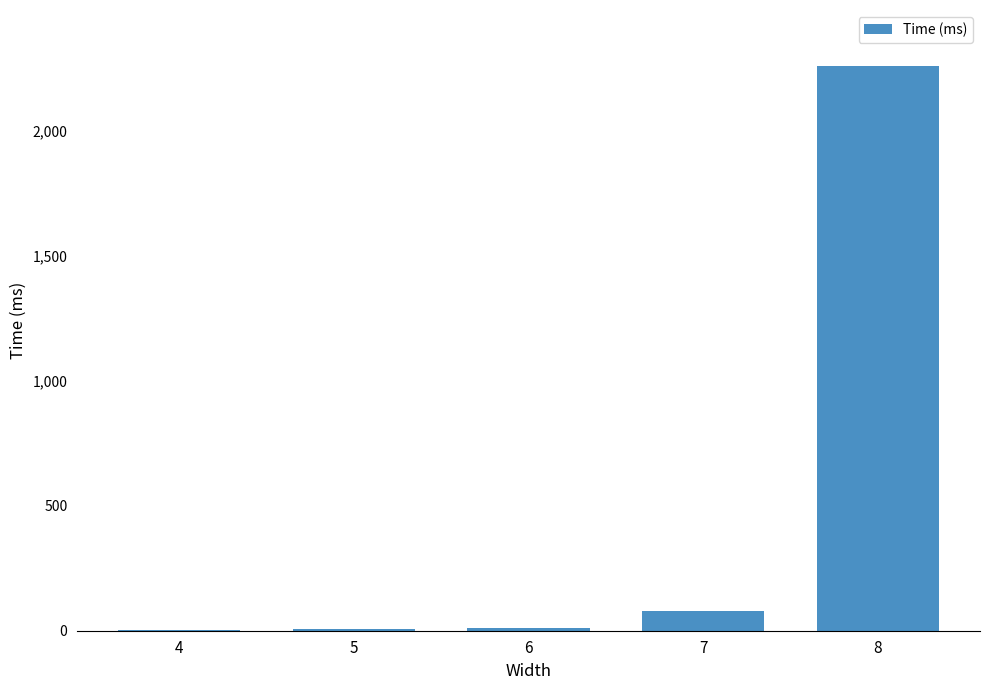

Is it true that the value at 8 is 2257?

True